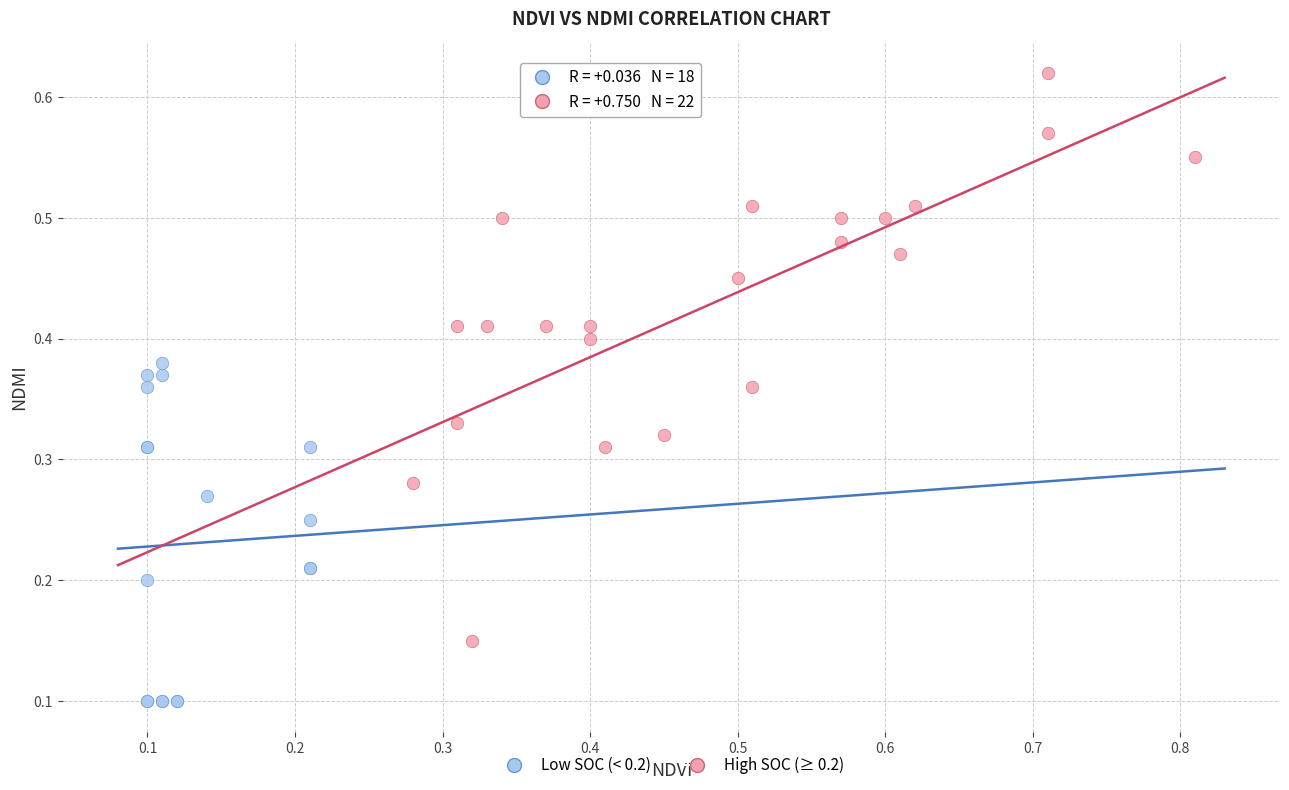

Which series contains the highest Y value?

High SOC (≥ 0.2)